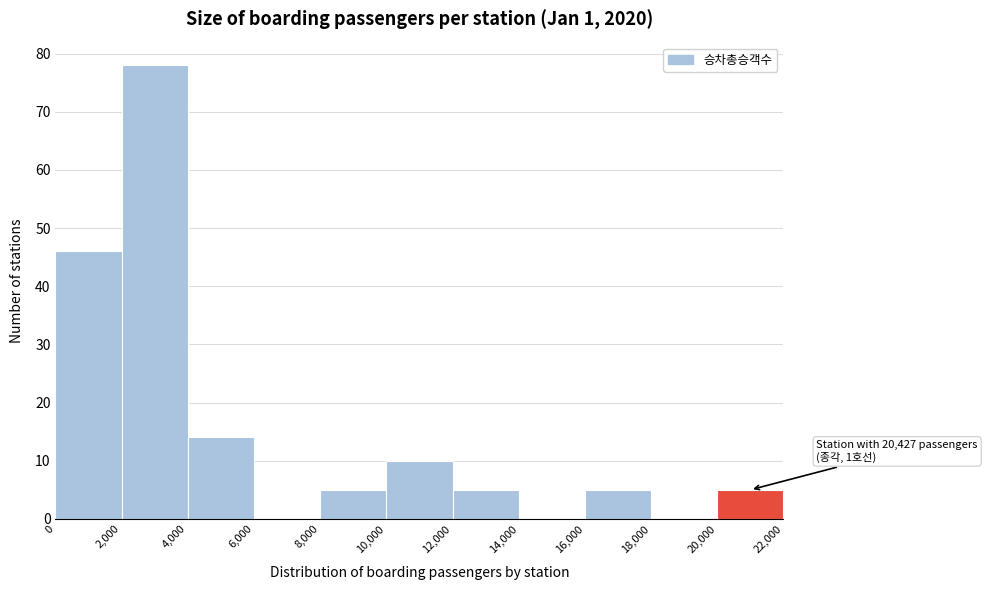

Which range on the x-axis has the tallest bar?

2,000 to 4,000